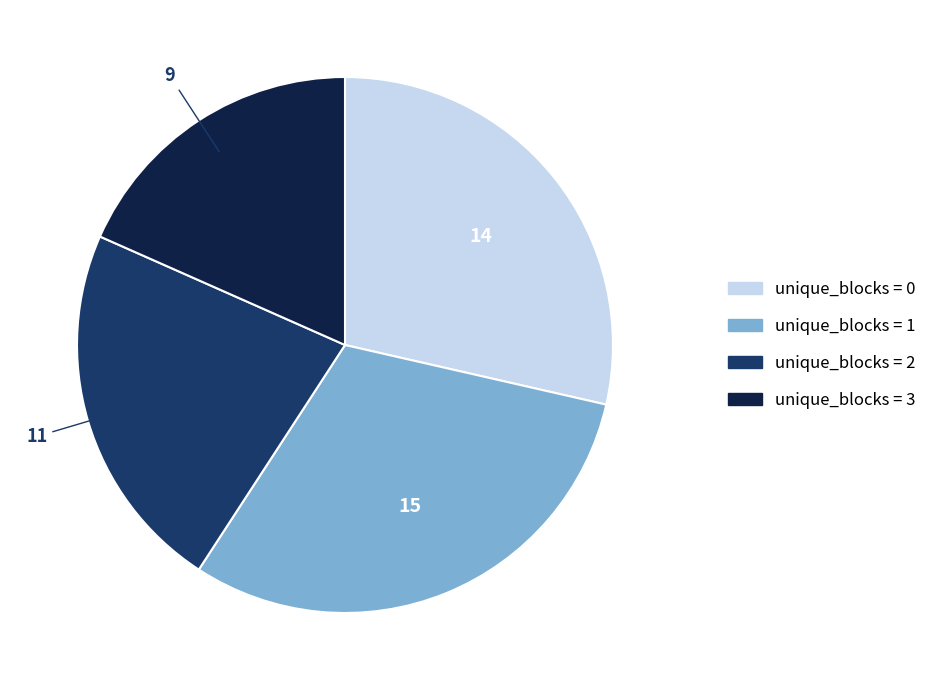

Does unique_blocks = 1 account for over 50% of the chart?

No